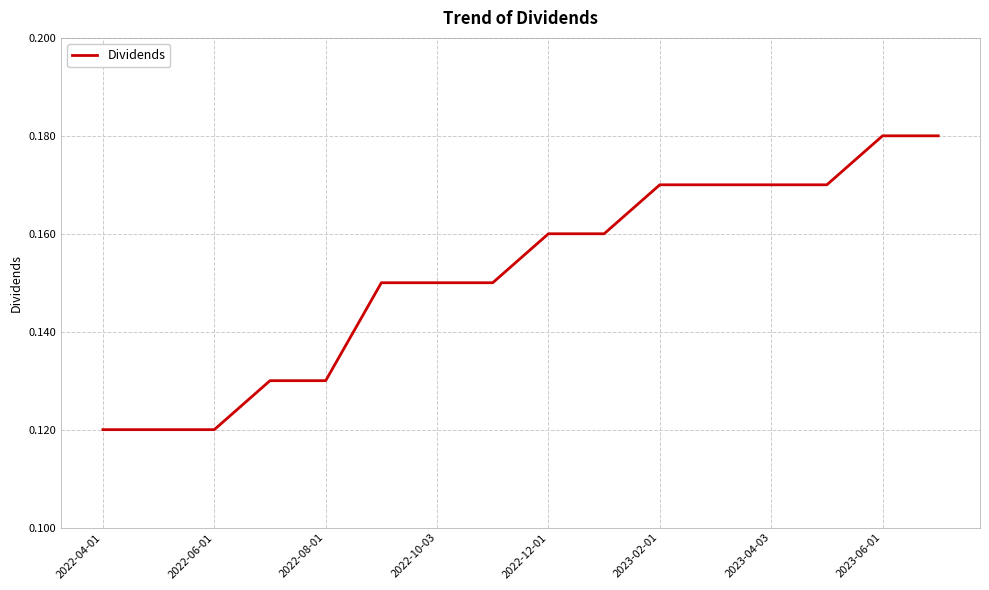

Does the chart have visible grid lines?

Yes